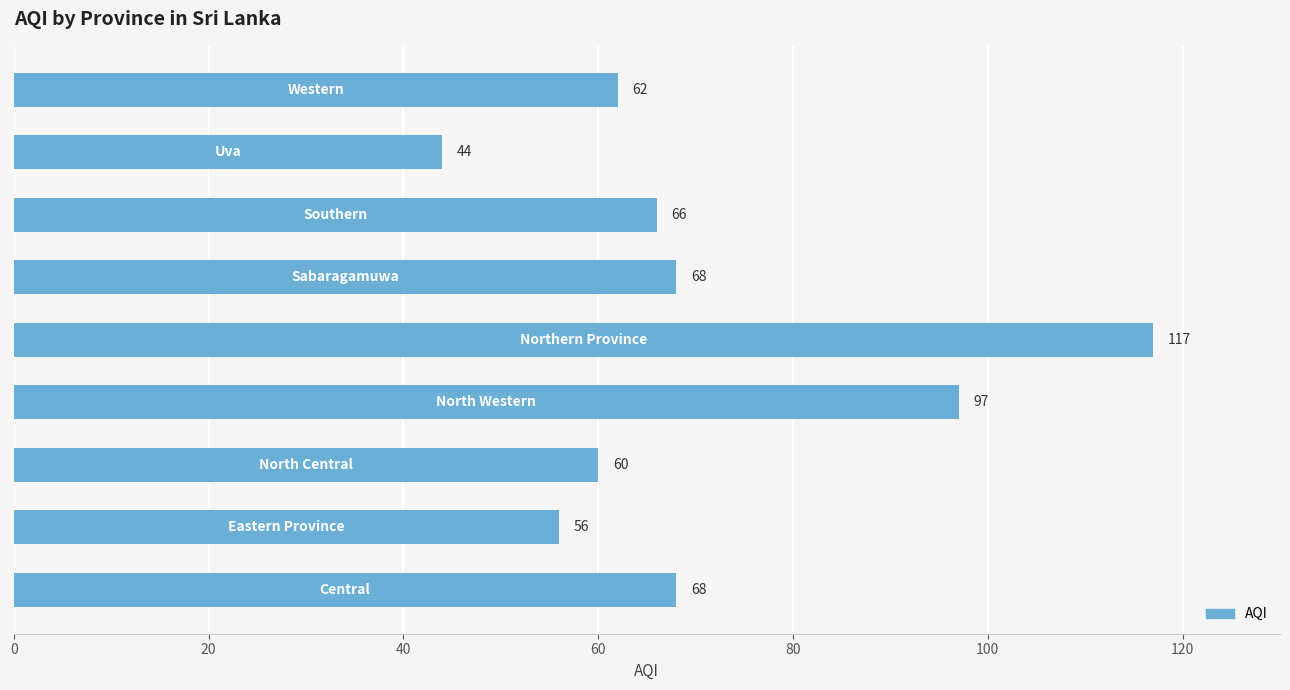

What is the minimum value shown in the chart?

44